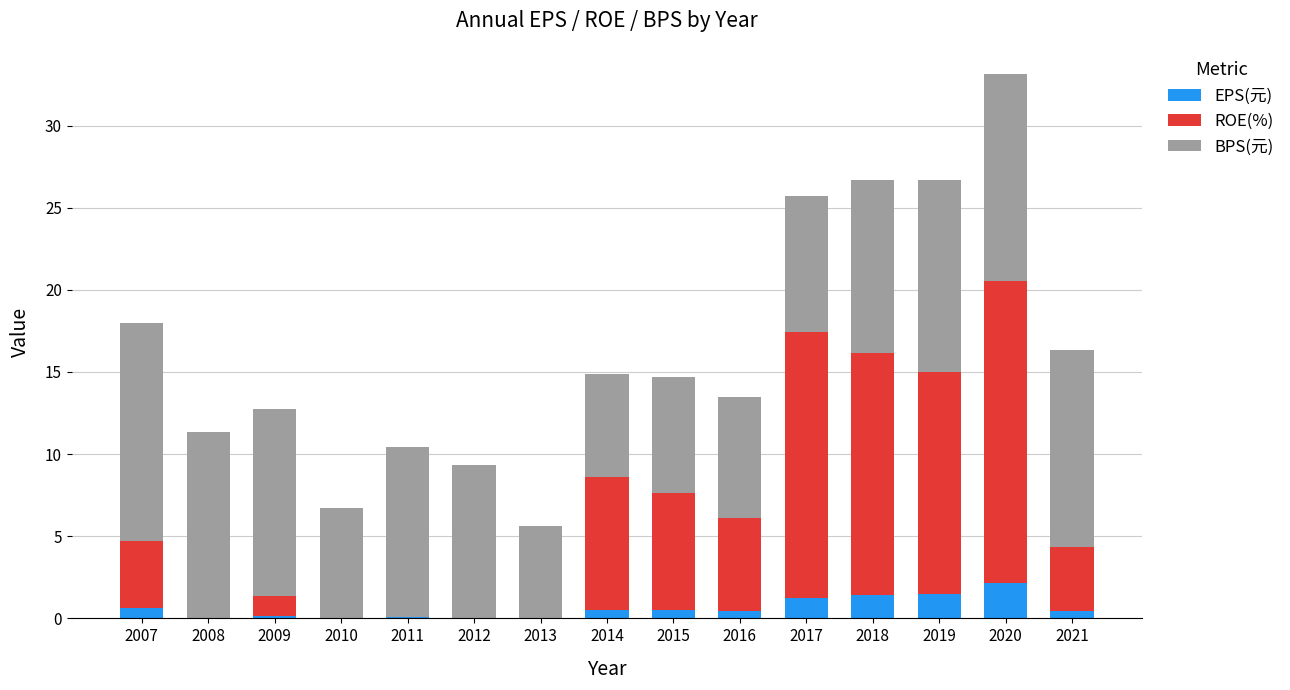

Is it true that EPS(元) equals 1.5 at 2019?

True